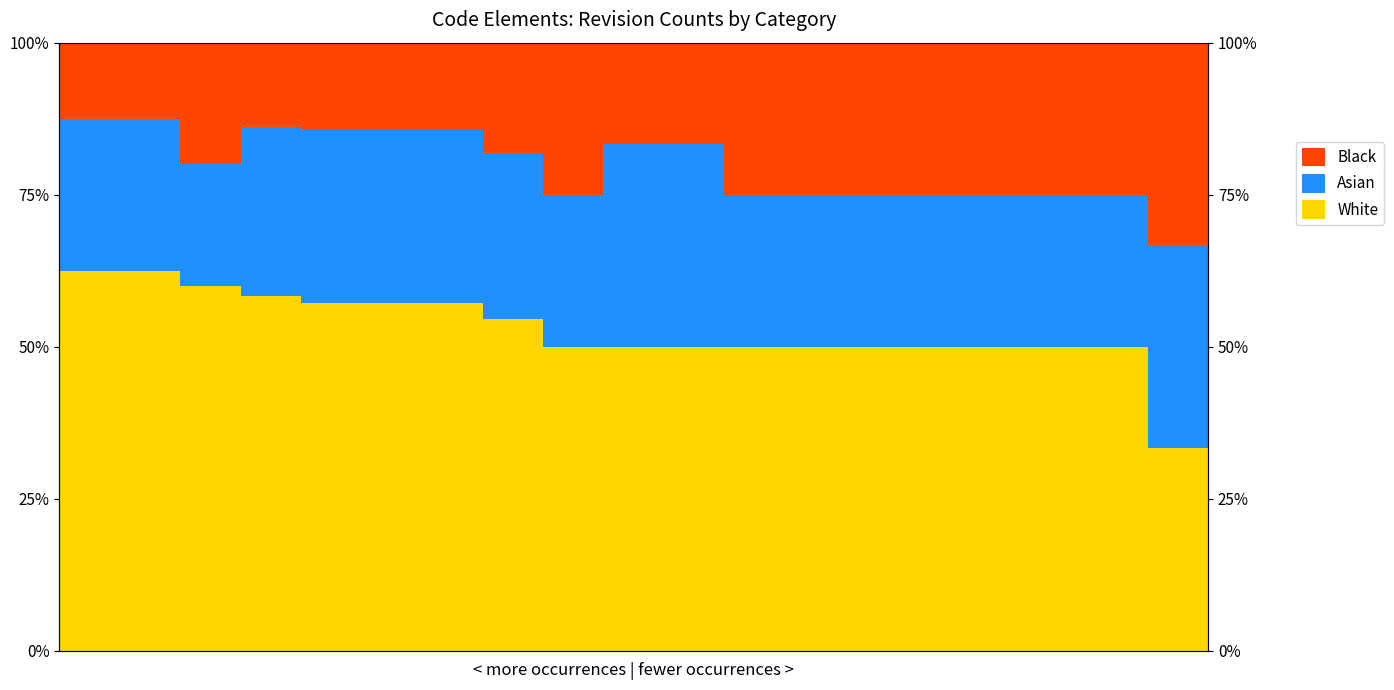

Which series has the widest spread of values?

White